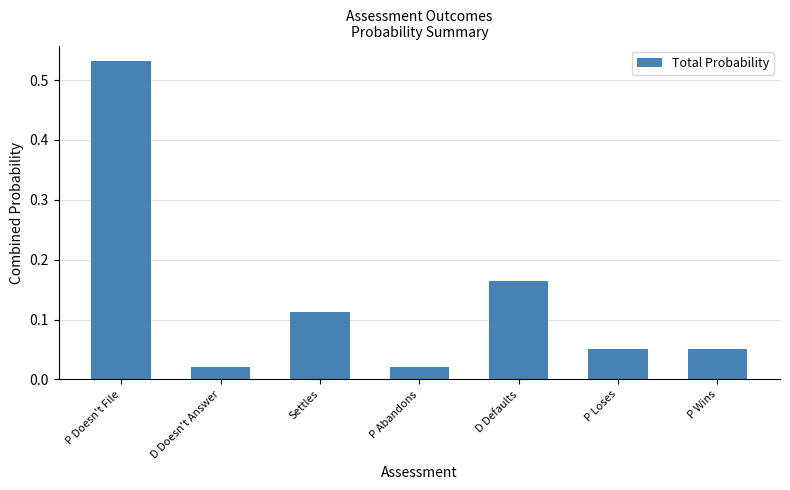

What is the label of the 7th bar from the right?

P Doesn't File